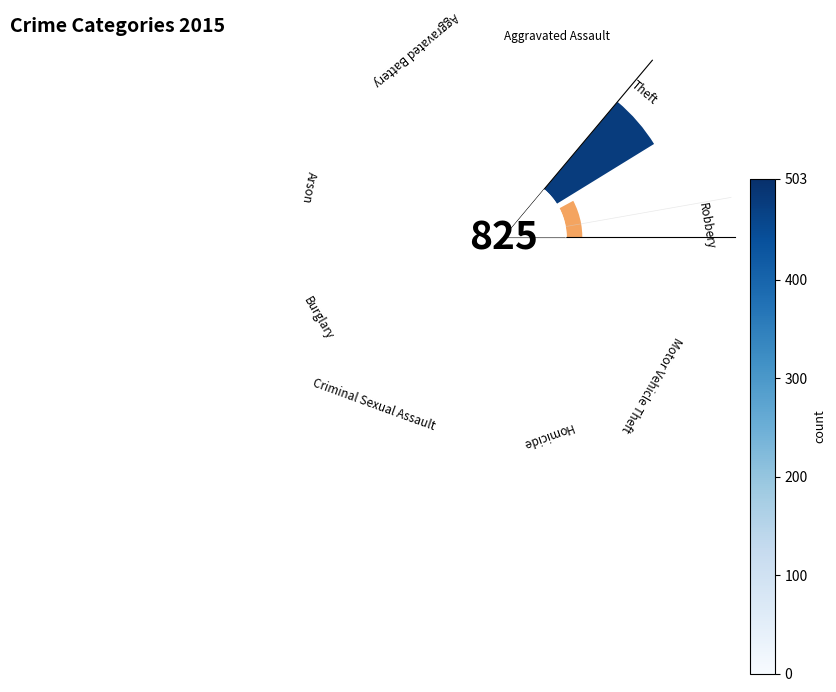

How many segments does this pie chart have?

9